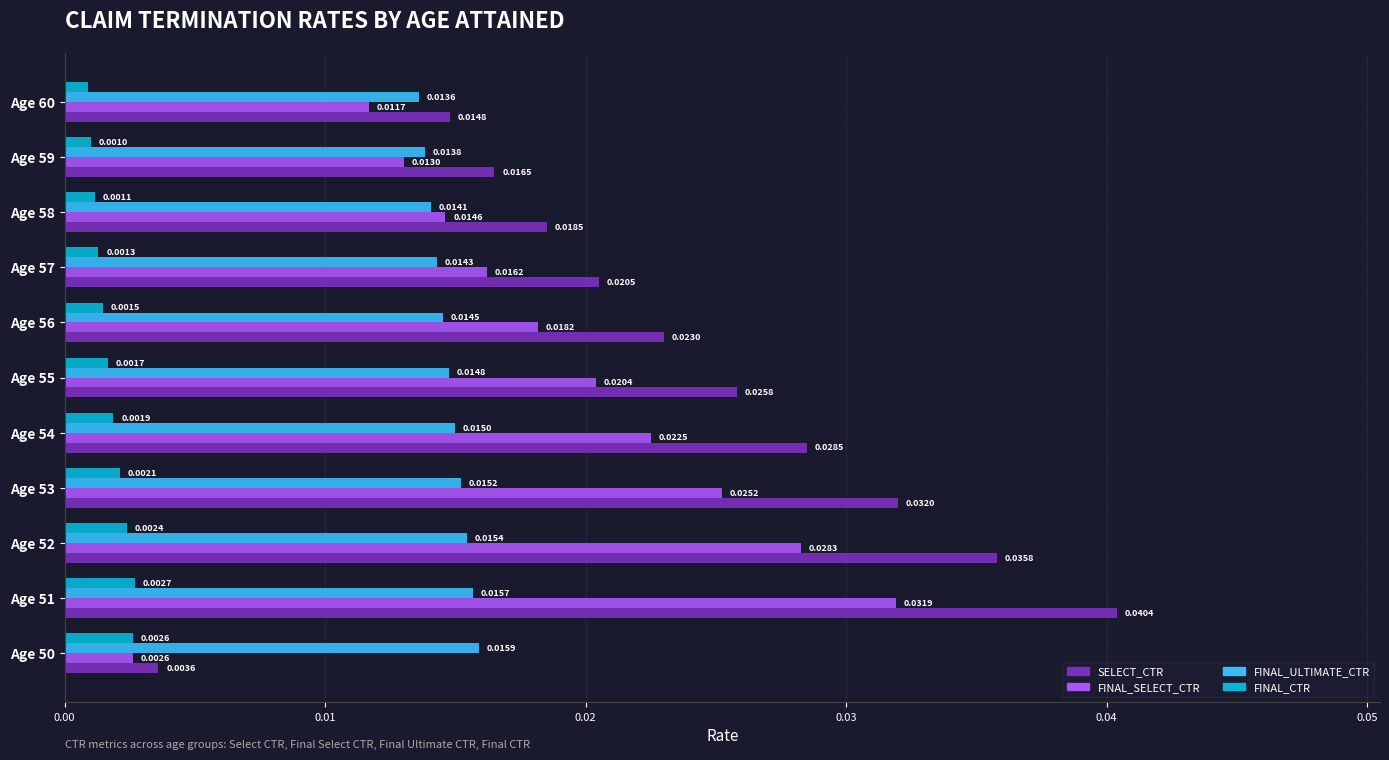

List the series in order of their overall mean, highest first.

SELECT_CTR, FINAL_SELECT_CTR, FINAL_ULTIMATE_CTR, FINAL_CTR